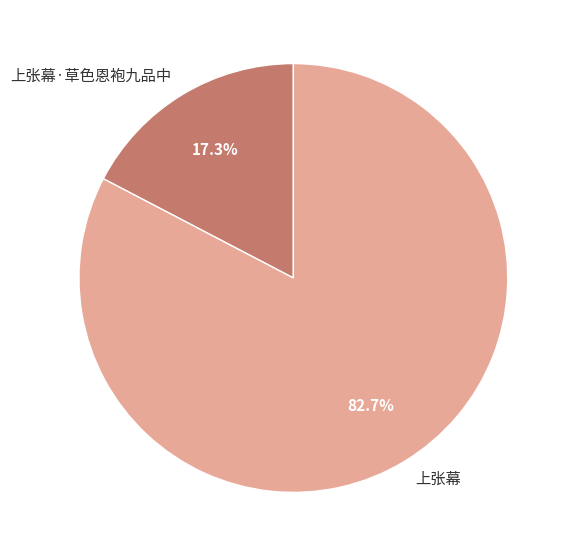

What percentage is the 上张幕·草色恩袍九品中 slice, to the nearest percent?

17%